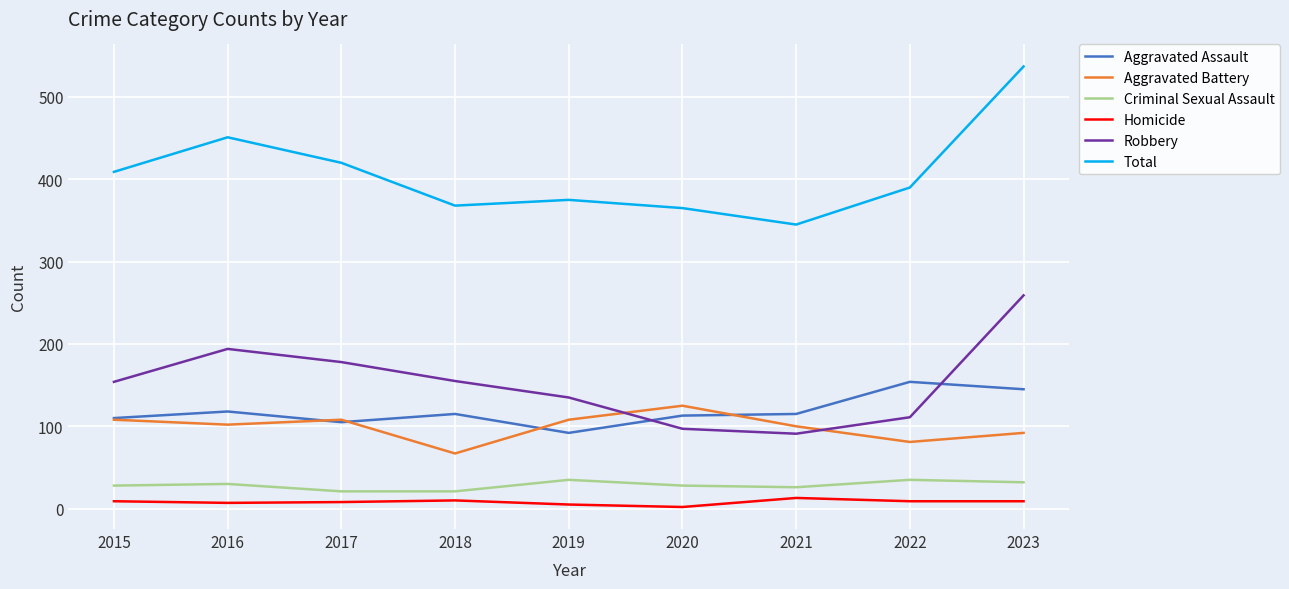

In Aggravated Battery, how many points are lower than both neighbors (excluding endpoints)?

3